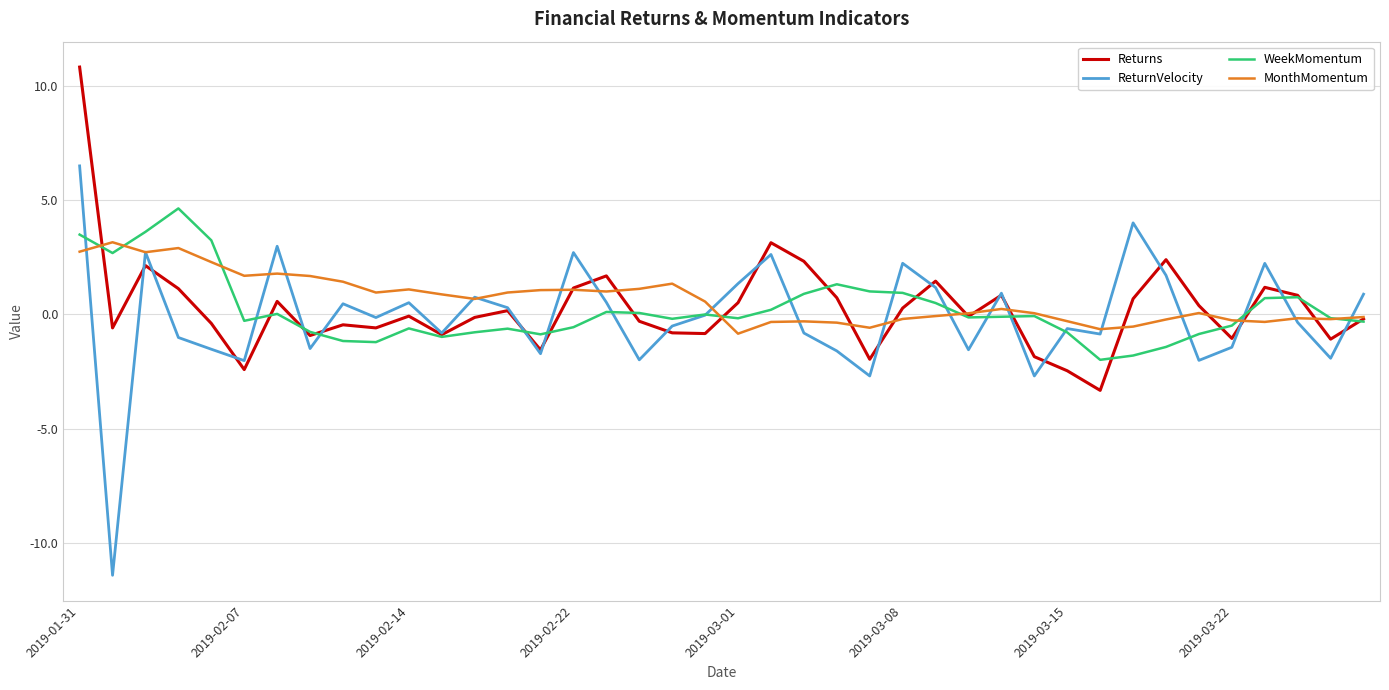

Which series ends up on top after the final intersection of ReturnVelocity and Returns?

ReturnVelocity